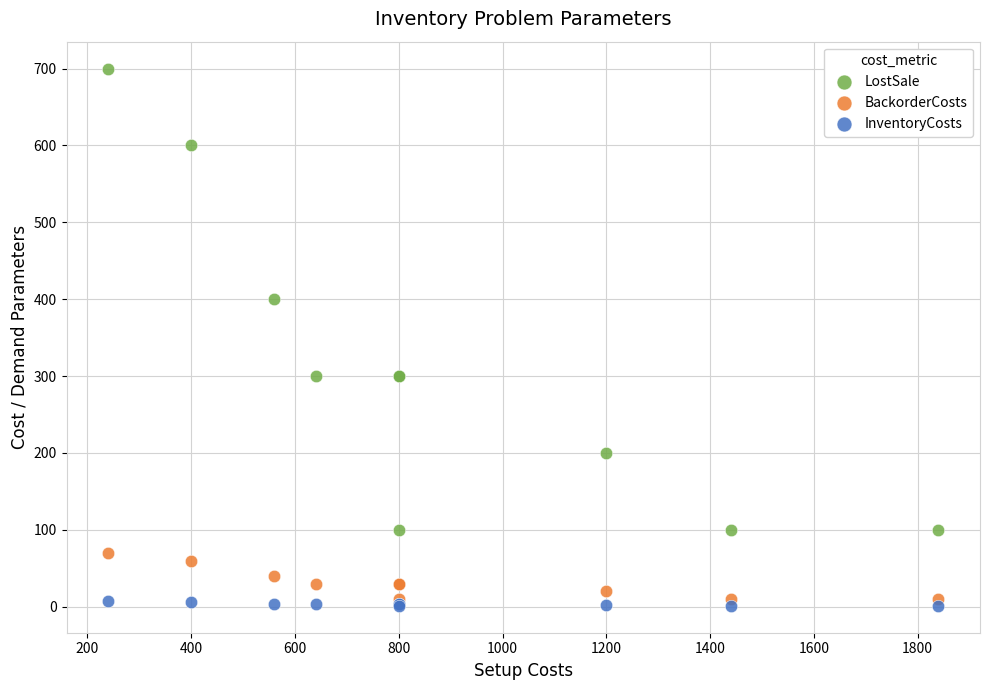

Which series contains the highest Y value?

LostSale